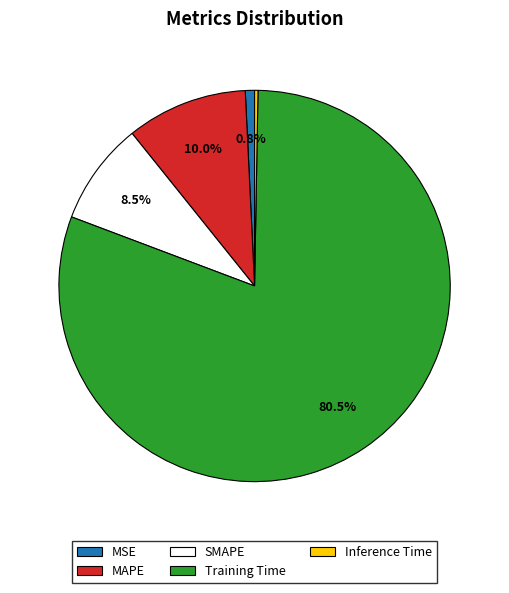

True or false: SMAPE accounts for 1% of the total.

False